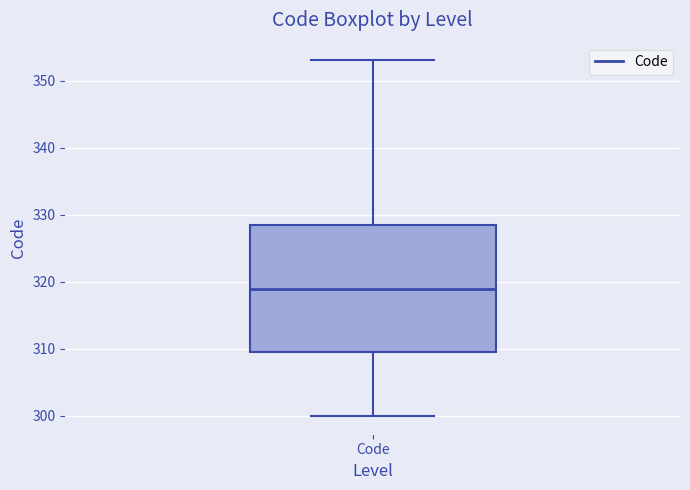

Where does the lower whisker of the box for Code end on the y-axis? The values are not printed on the chart, so give them approximately, as read against the axis.

300